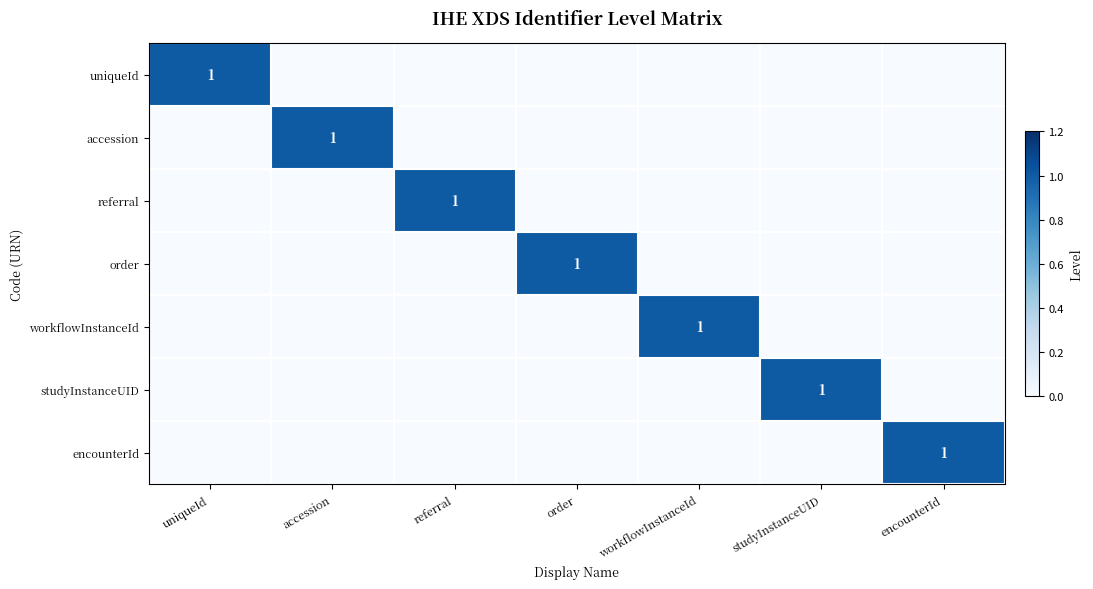

The accession series shows 0 at accession. True or false?

False